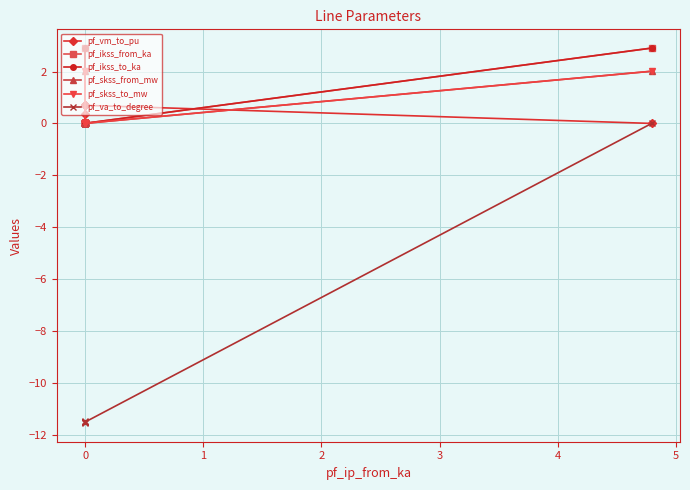

Does the chart have visible grid lines?

Yes